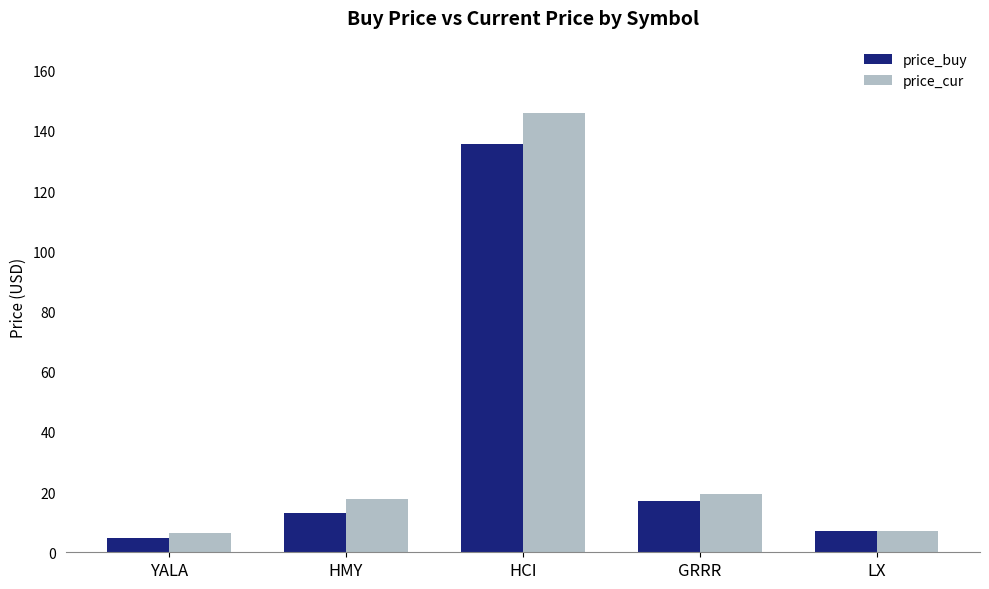

The value of price_buy at HCI is 38.2. True or false?

False